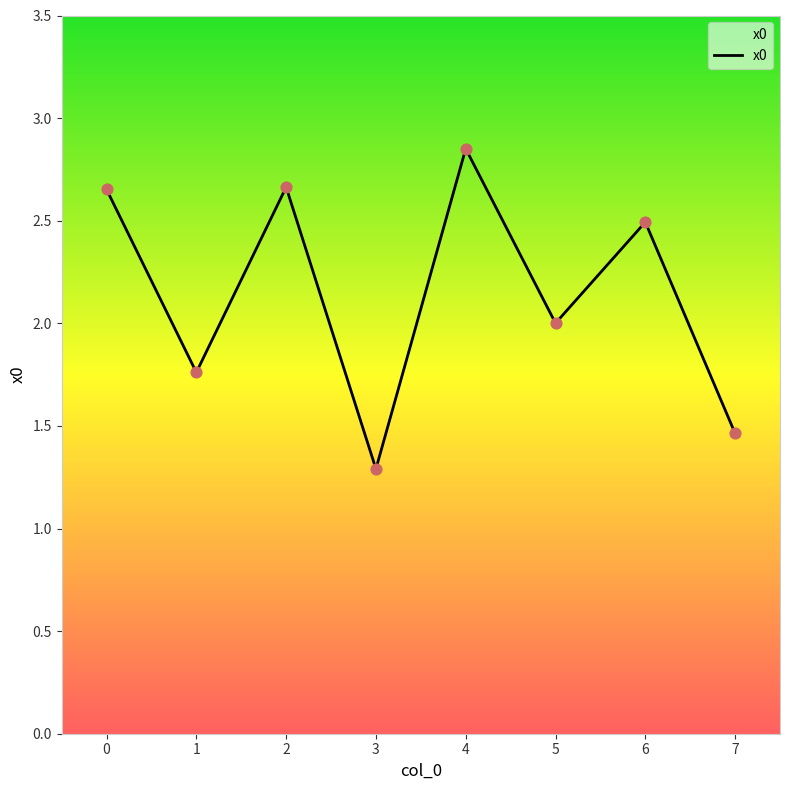

What is the change in value from 0 to 1?

-0.9